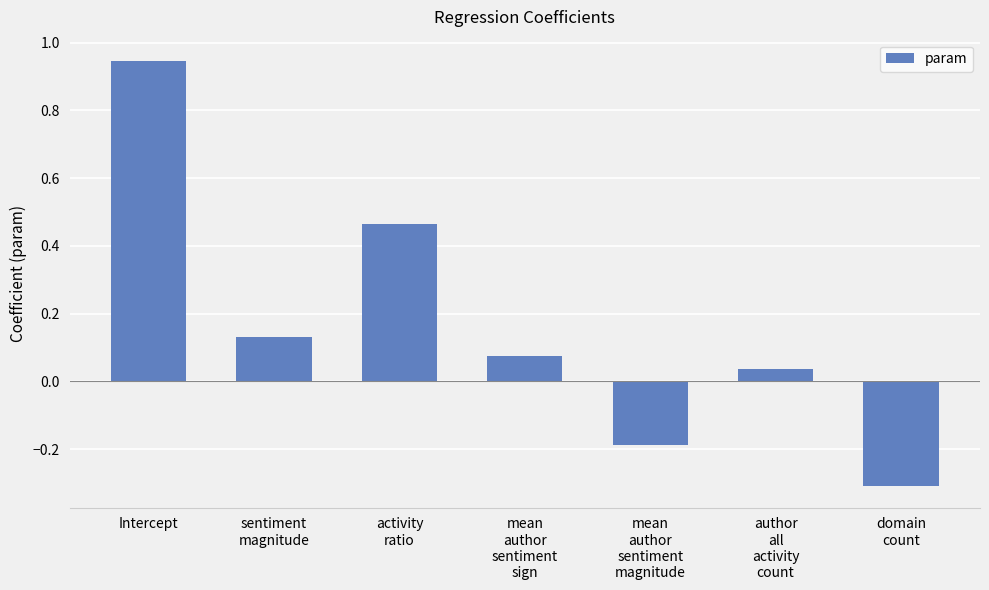

What is the sum of the values at Intercept and activity
ratio?

1.4